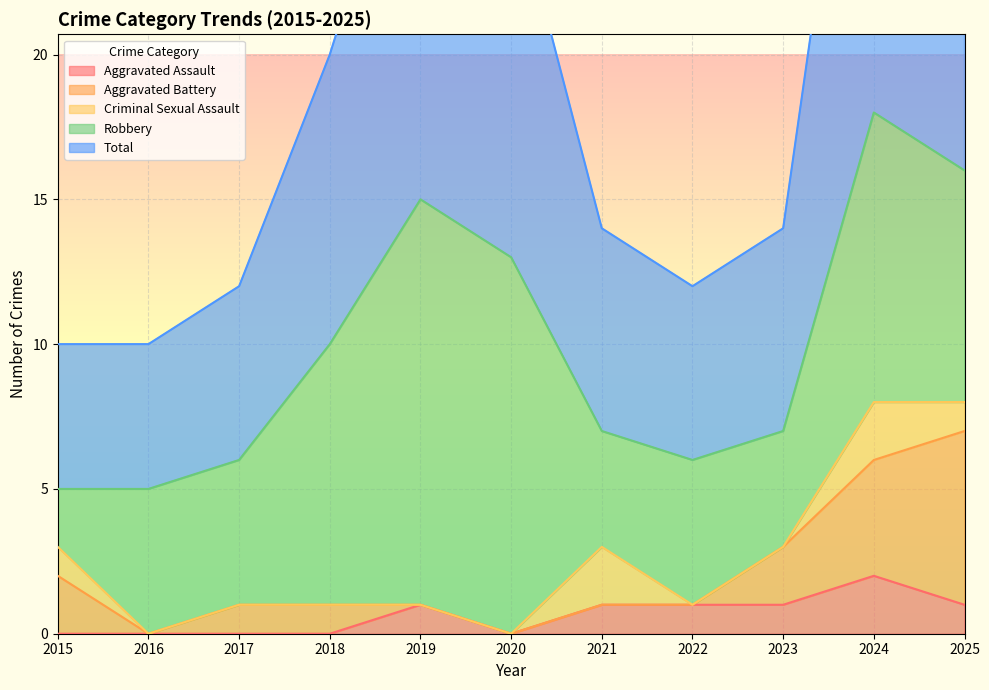

At how many categories does at least one series exceed 4?

11